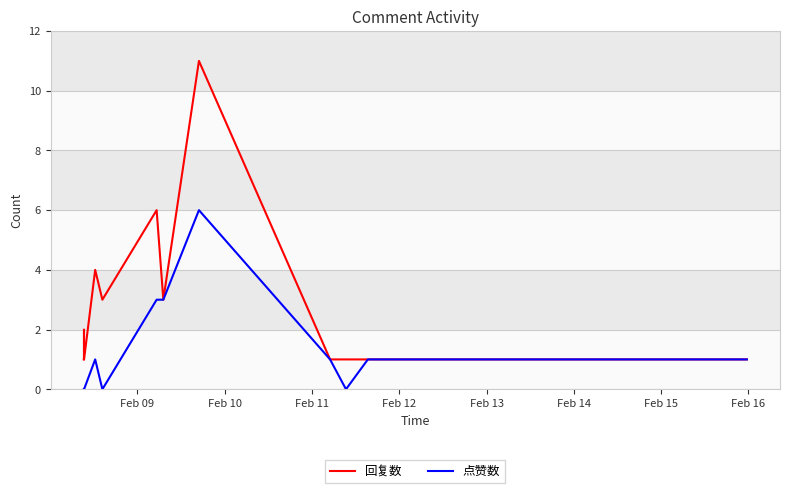

What are all the series names shown in the legend?

回复数, 点赞数